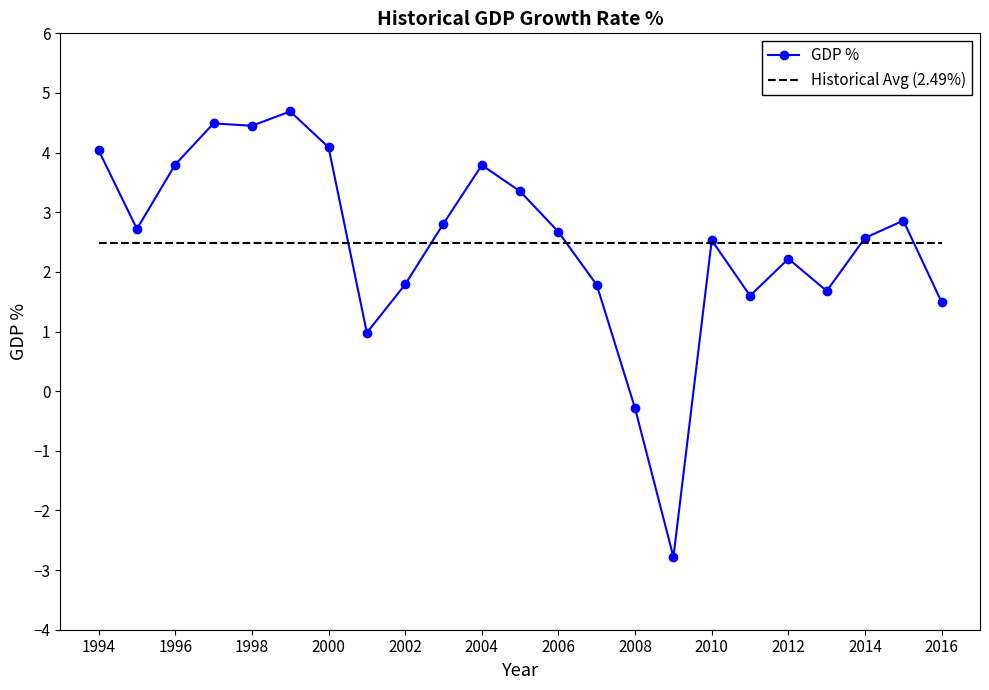

Reading left to right, what are all the values shown in this chart?

GDP %: 4.0	2.7	3.8	4.5	4.5	4.7	4.1	1.0	1.8	2.8	3.8	3.4	2.7	1.8	-0.3	-2.8	2.5	1.6	2.2	1.7	2.6	2.9	1.5
Historical Avg (2.49%): 2.5	2.5	2.5	2.5	2.5	2.5	2.5	2.5	2.5	2.5	2.5	2.5	2.5	2.5	2.5	2.5	2.5	2.5	2.5	2.5	2.5	2.5	2.5